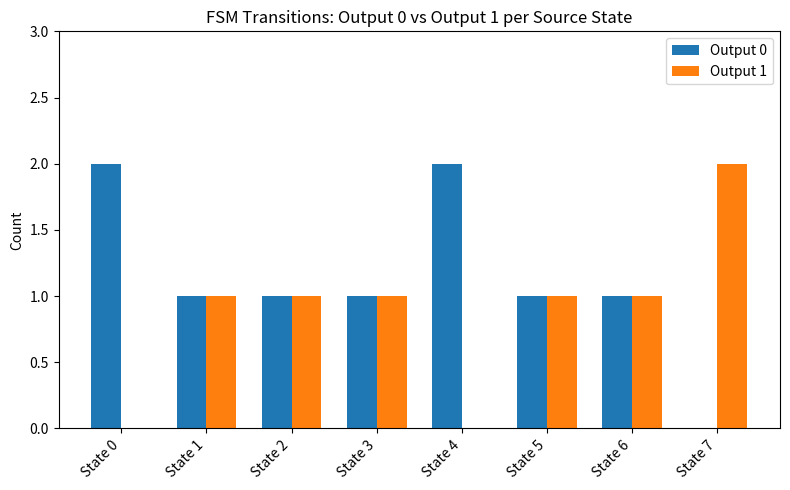

How many values in Output 0 are above zero?

7